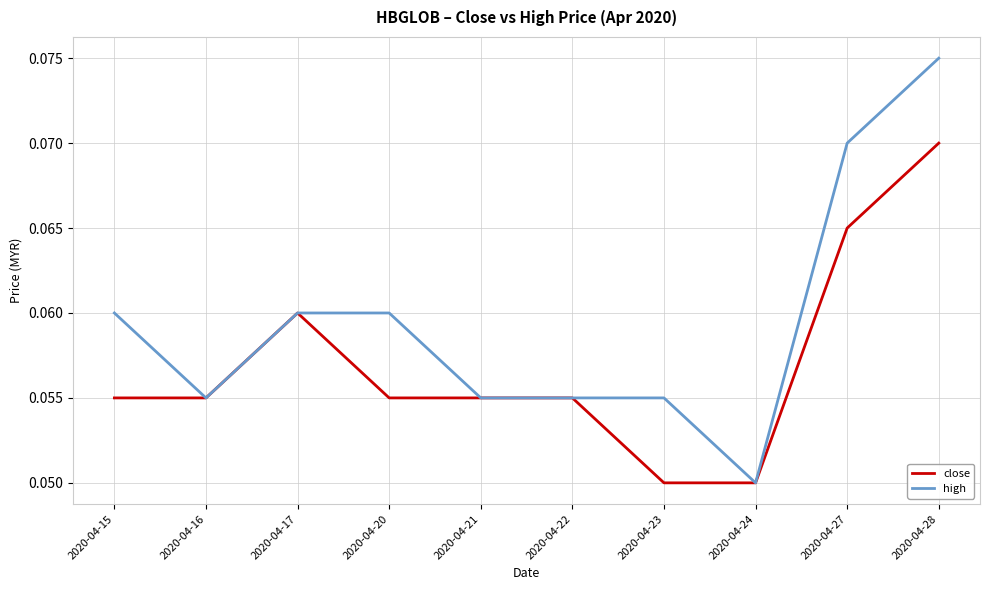

True or false: high has more than 2 interior local peaks.

False